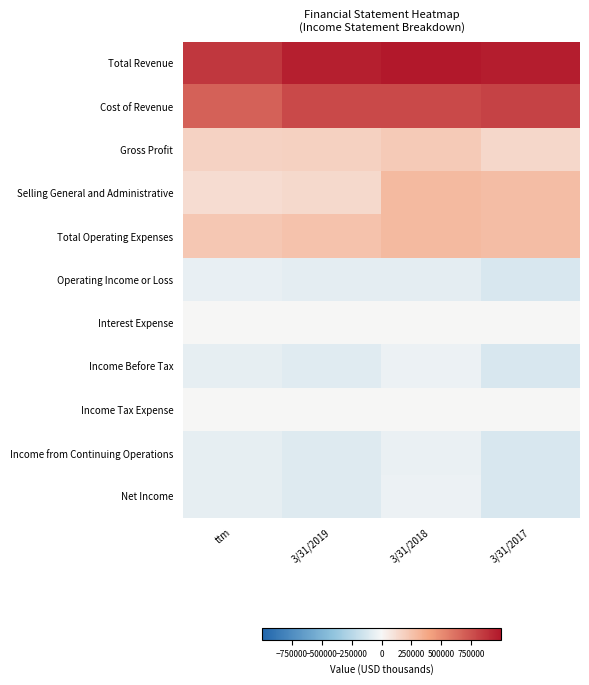

Reading left to right, what are all the values shown in this chart?

Total Revenue: ttm=864358	3/31/2019=965928	3/31/2018=998070	3/31/2017=970969
Cost of Revenue: ttm=686086	3/31/2019=785722	3/31/2018=780140	3/31/2017=815034
Gross Profit: ttm=178272	3/31/2019=180206	3/31/2018=217930	3/31/2017=155935
Selling General and Administrative: ttm=125233	3/31/2019=144763	3/31/2018=289225	3/31/2017=279809
Total Operating Expenses: ttm=233617	3/31/2019=253147	3/31/2018=289225	3/31/2017=279809
Operating Income or Loss: ttm=-55345	3/31/2019=-72941	3/31/2018=-71295	3/31/2017=-123874
Interest Expense: ttm=7474	3/31/2019=6866	3/31/2018=5024	3/31/2017=3301
Income Before Tax: ttm=-65140	3/31/2019=-91774	3/31/2018=-42347	3/31/2017=-119695
Income Tax Expense: ttm=4191	3/31/2019=3205	3/31/2018=4964	3/31/2017=762
Income from Continuing Operations: ttm=-69331	3/31/2019=-94979	3/31/2018=-47311	3/31/2017=-120457
Net Income: ttm=-68542	3/31/2019=-94086	3/31/2018=-46546	3/31/2017=-119638